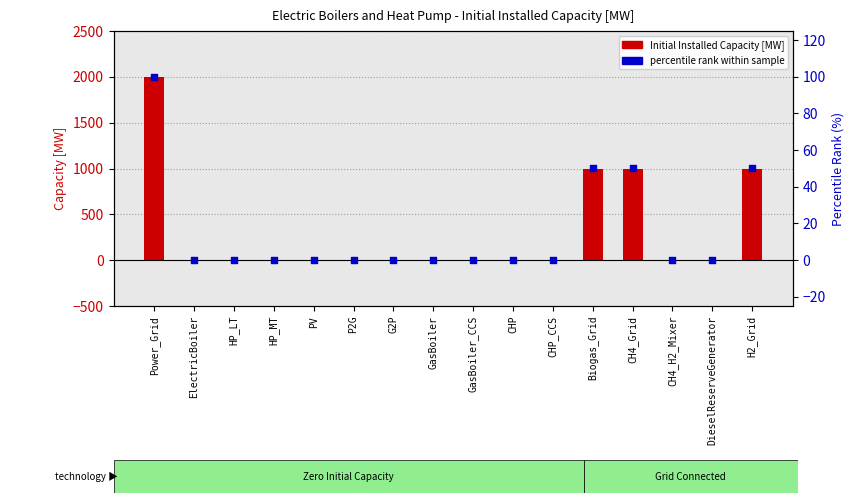

Which series contains the lowest Y value?

Initial_Installed_Capacity